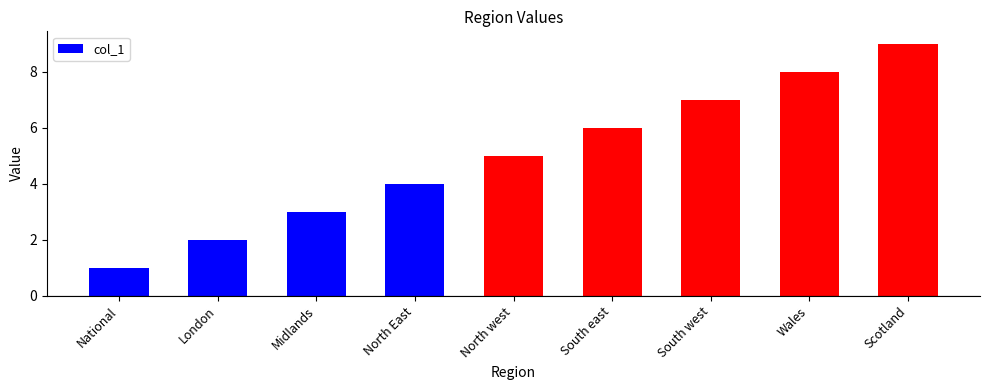

Count the number of data series in this chart.

1